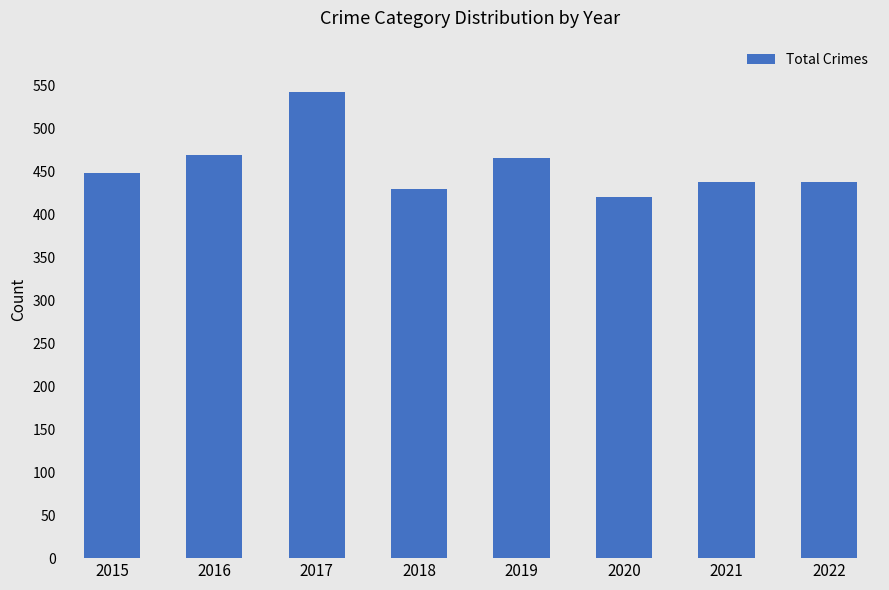

Which has a higher value, 2019 or 2015?

2019